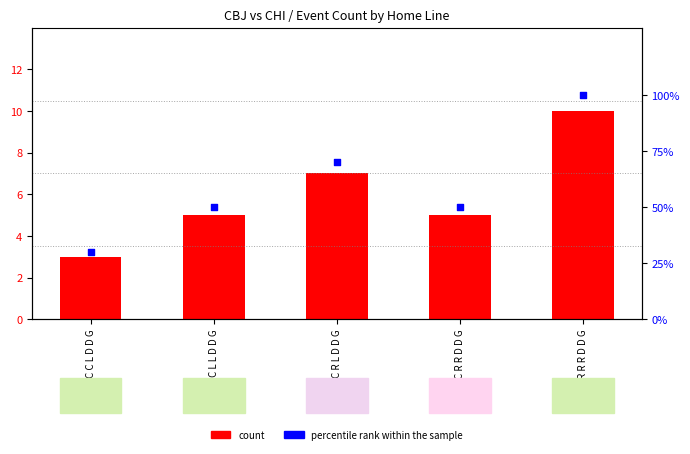

What is the total value across all series at C R R D D G?

55